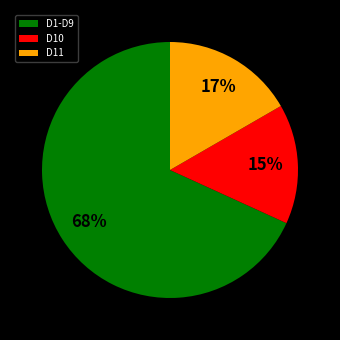

To the nearest percent, what percentage of the pie is D10?

15%